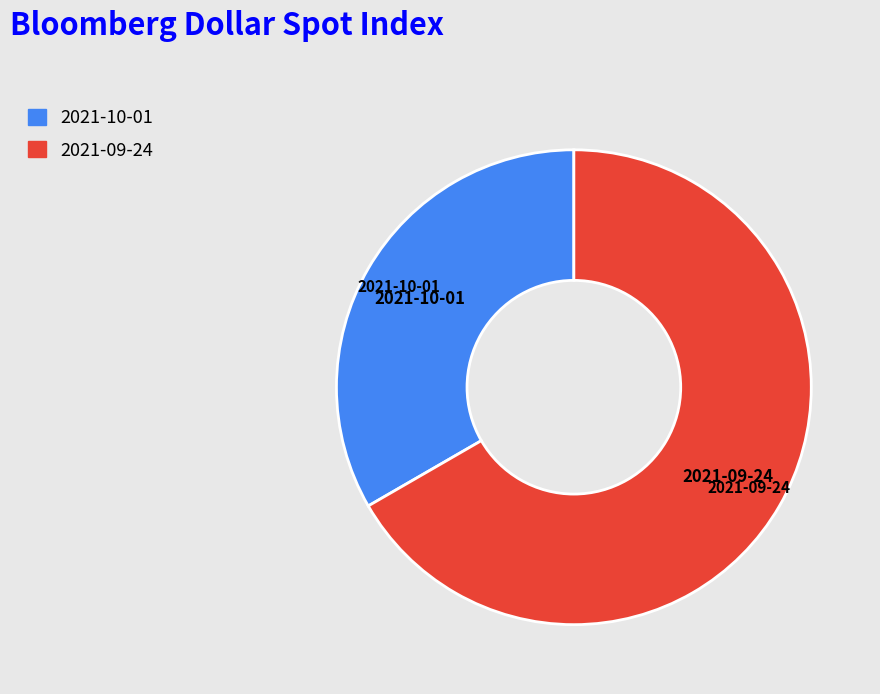

Rank the categories by value from highest to lowest.

2021-09-24, 2021-10-01